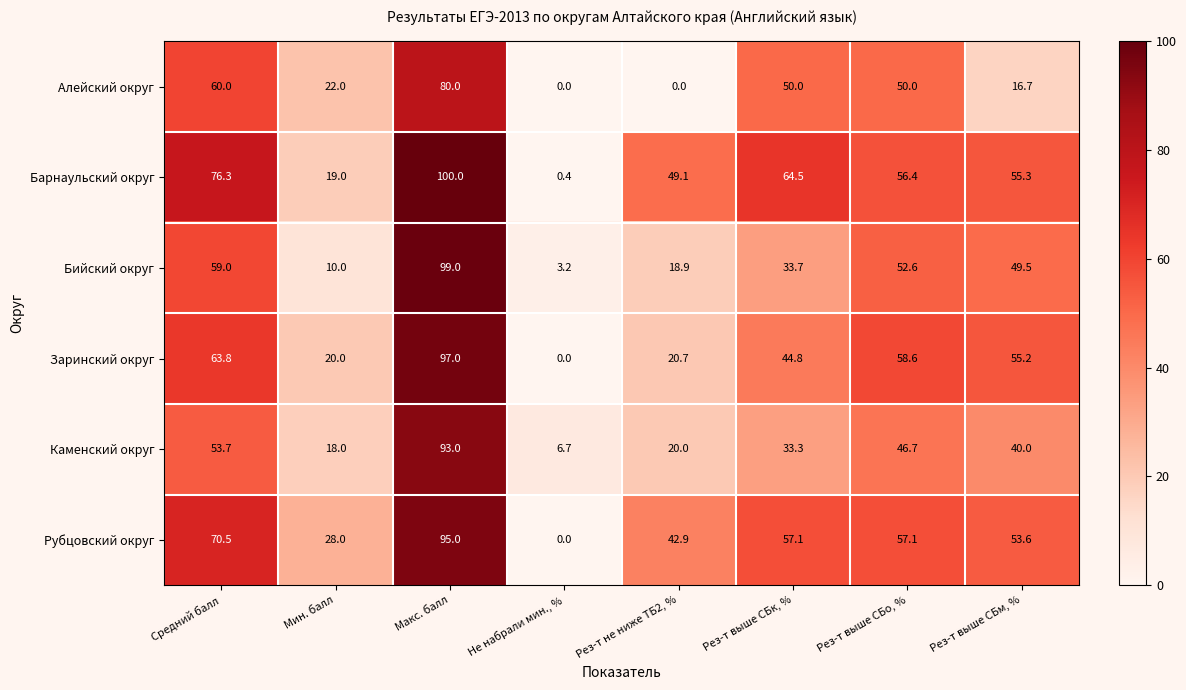

Which label corresponds to the largest value in the chart?

Макс. балл